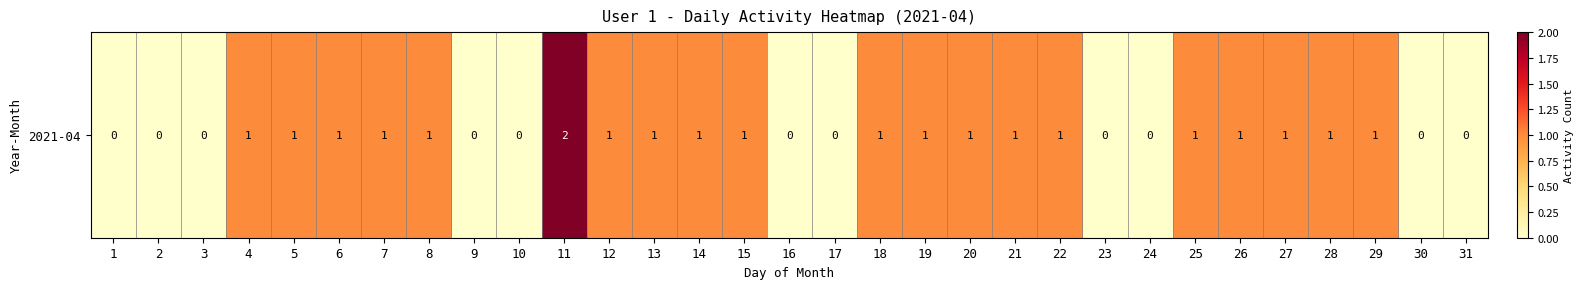

What is the difference between the maximum and minimum values?

2